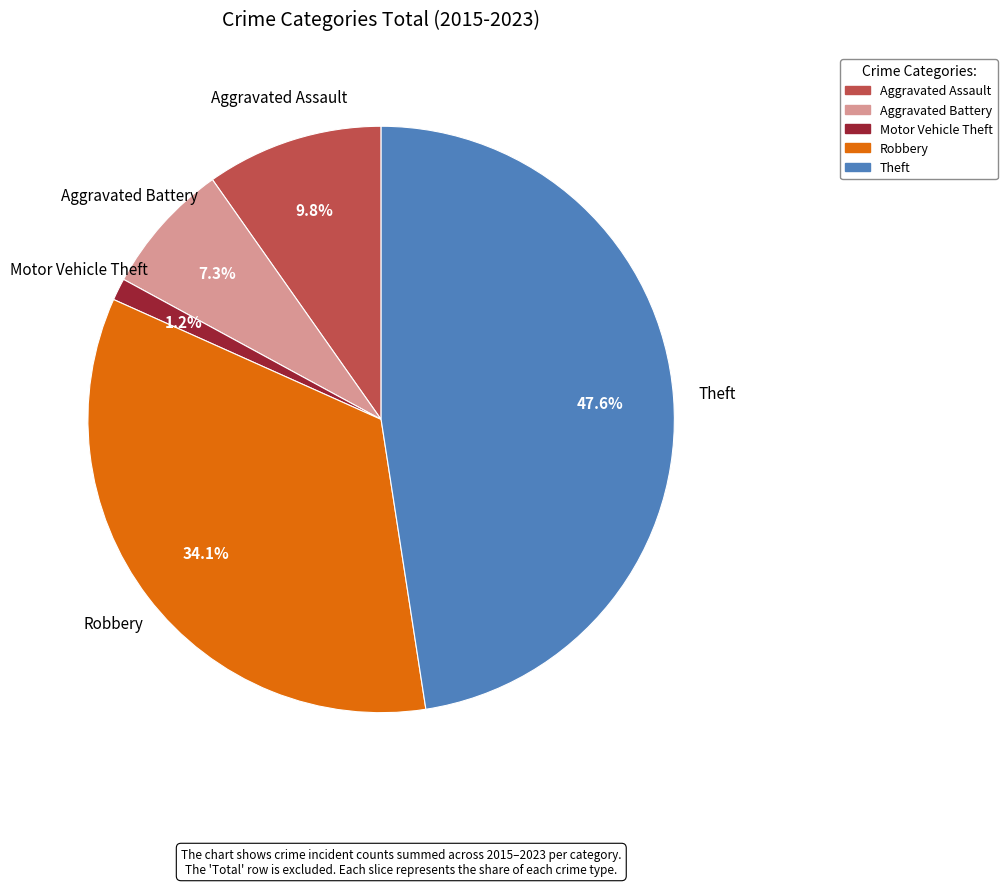

What percentage is the Aggravated Battery slice, to the nearest percent?

7%